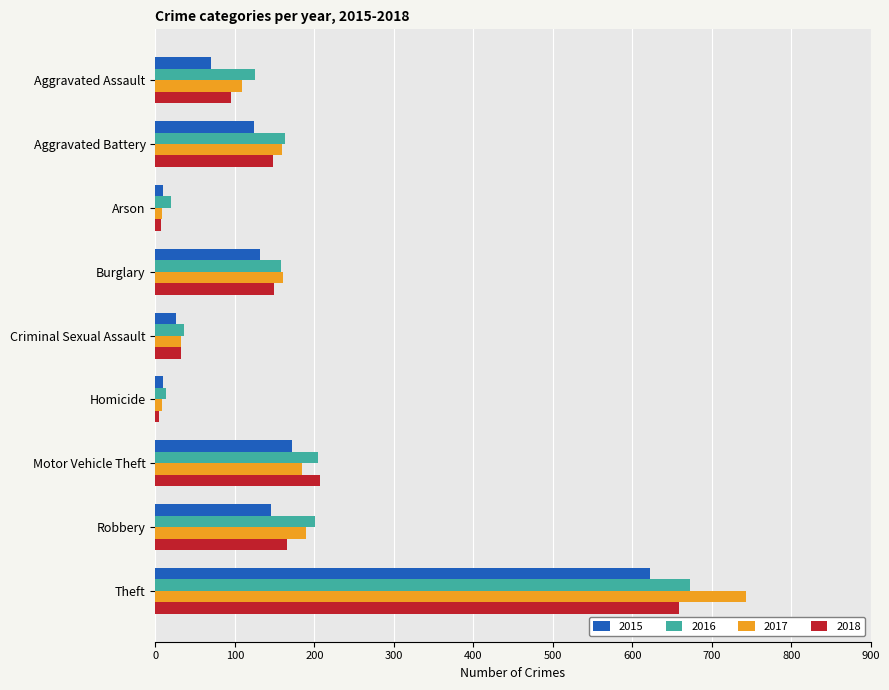

Which series has the widest spread of values?

2017